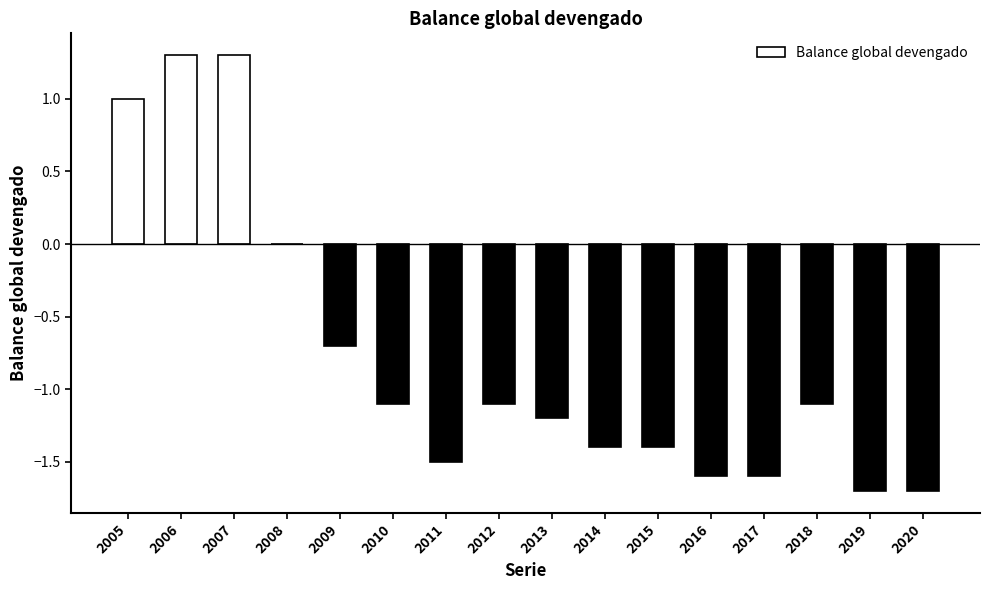

How many distinct data groups are displayed?

1